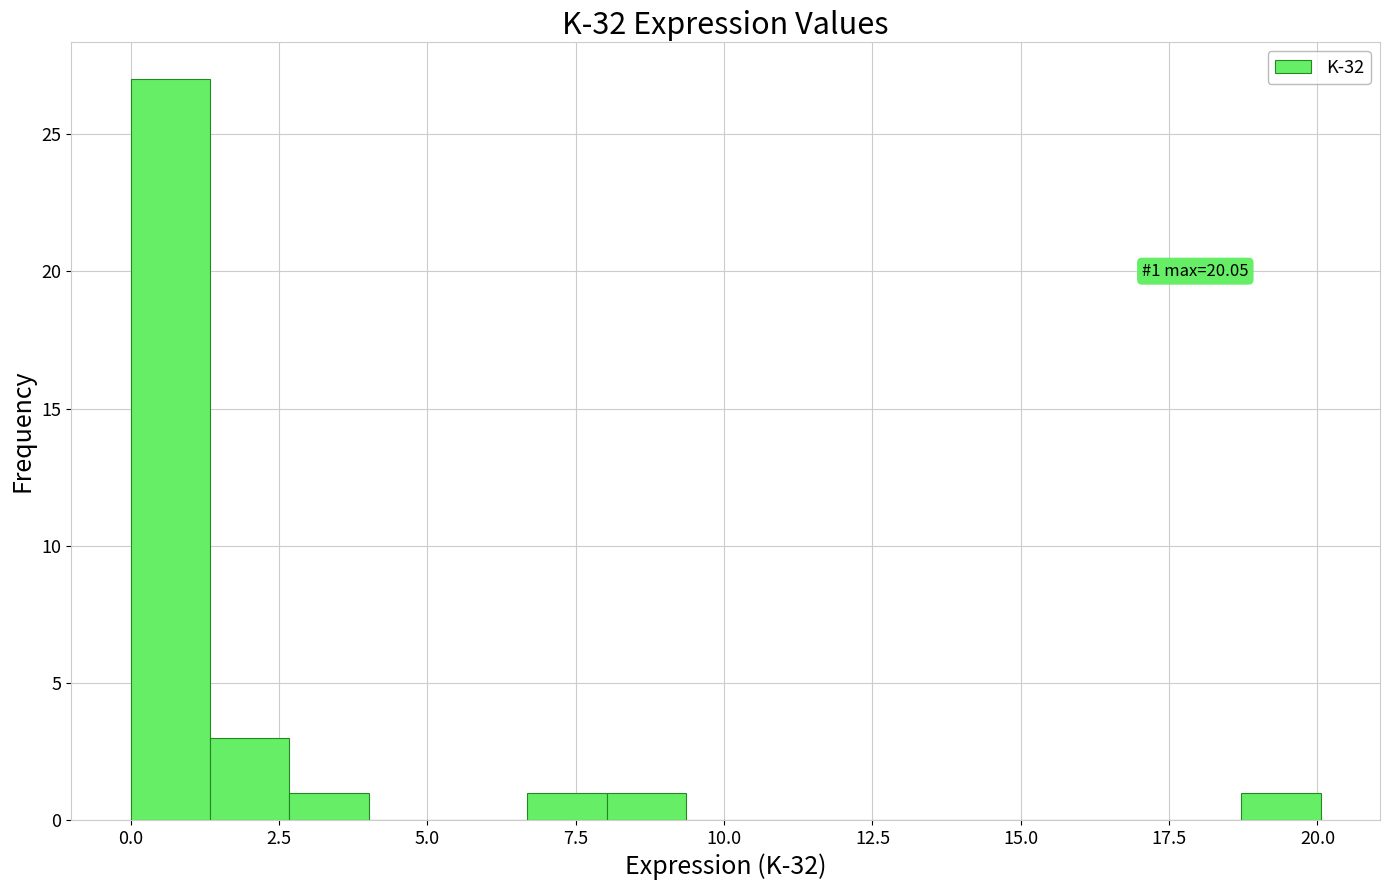

Read against the x-axis, roughly where is the centre of the tallest bar?

0.5